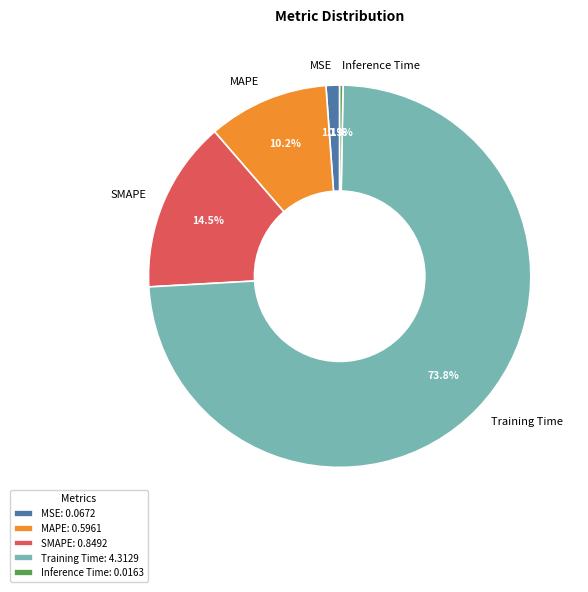

Count the number of slices in the pie.

5